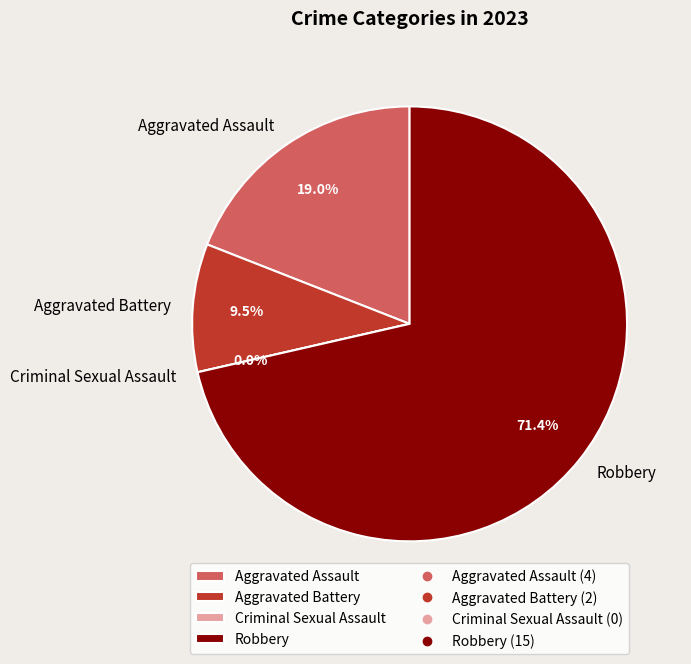

Which category has the biggest portion of the pie?

Robbery